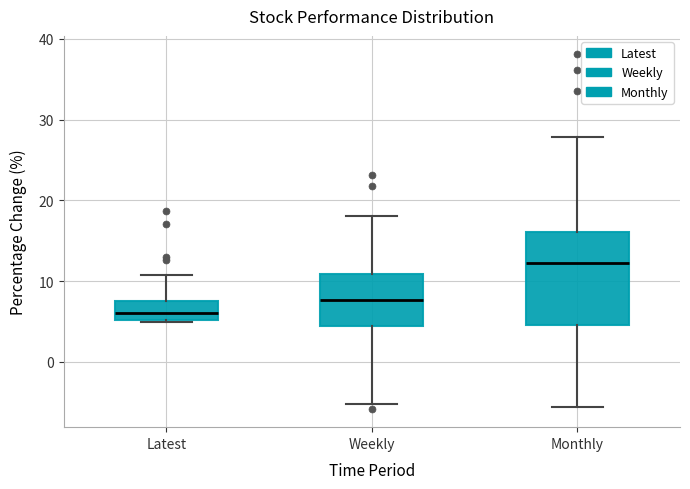

Reading left to right, transcribe this box plot: for each box, give where its median line is, the range the box spans, and where its two whiskers end, as read against the y-axis. The values are not printed on the chart, so give them approximately, as read against the axis.

Latest: median 6, box 5 to 7, whiskers 5 to 11
Weekly: median 8, box 4 to 11, whiskers -5 to 18
Monthly: median 12, box 5 to 16, whiskers -6 to 28